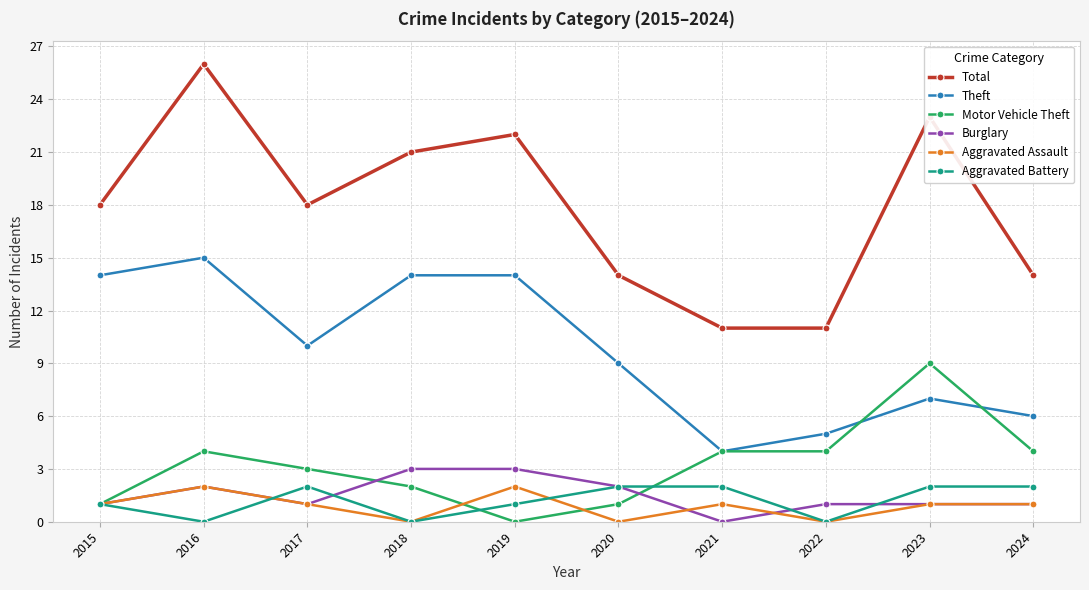

What is the difference between the maximum and minimum values in the Total series?

15